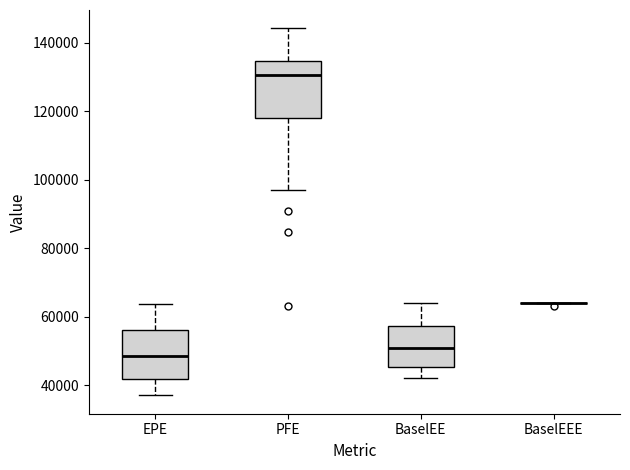

Reading left to right, transcribe this box plot: for each box, give where its median line is, the range the box spans, and where its two whiskers end, as read against the y-axis. The values are not printed on the chart, so give them approximately, as read against the axis.

EPE: median 48000, box 42000 to 56000, whiskers 38000 to 64000
PFE: median 130000, box 118000 to 134000, whiskers 98000 to 144000
BaselEE: median 50000, box 46000 to 58000, whiskers 42000 to 64000
BaselEEE: box collapsed to a line at 64000, whiskers 64000 to 64000